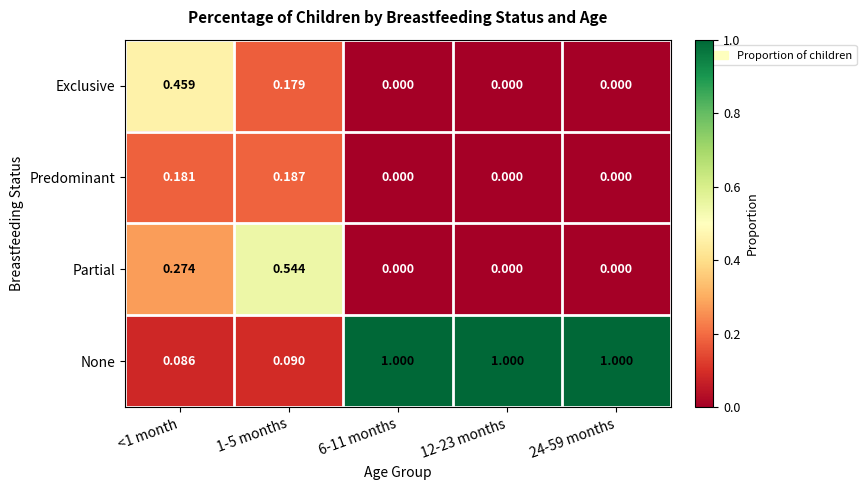

Rank the series by their maximum value, from lowest to highest.

Predominant, Exclusive, Partial, None